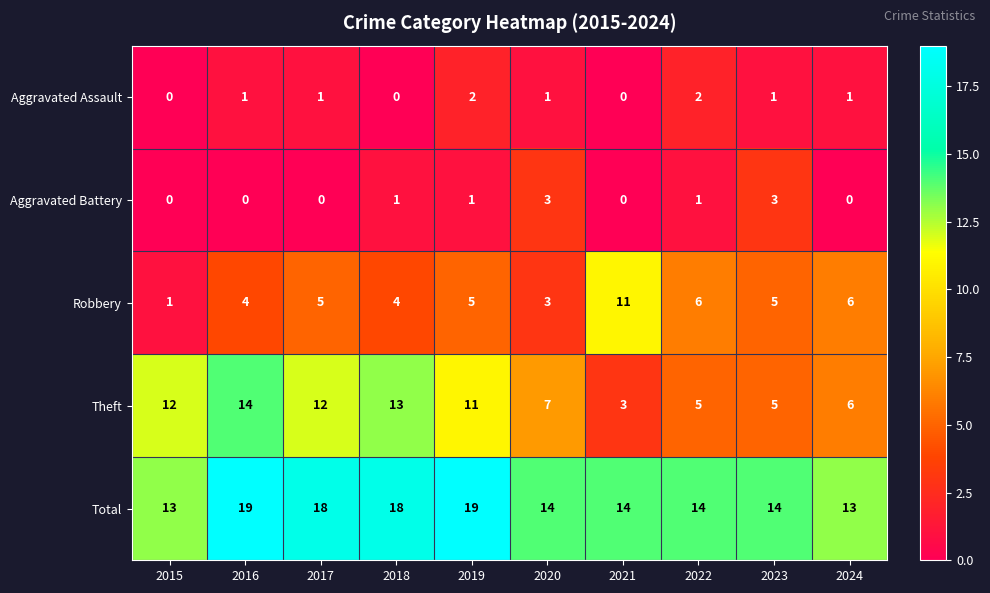

Which series has the largest total across all categories?

Total